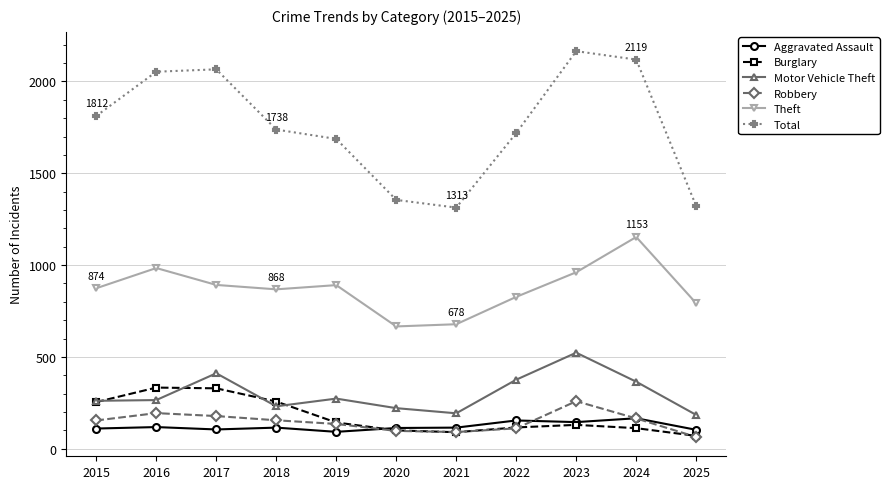

What is the average value of the Motor Vehicle Theft series?

300